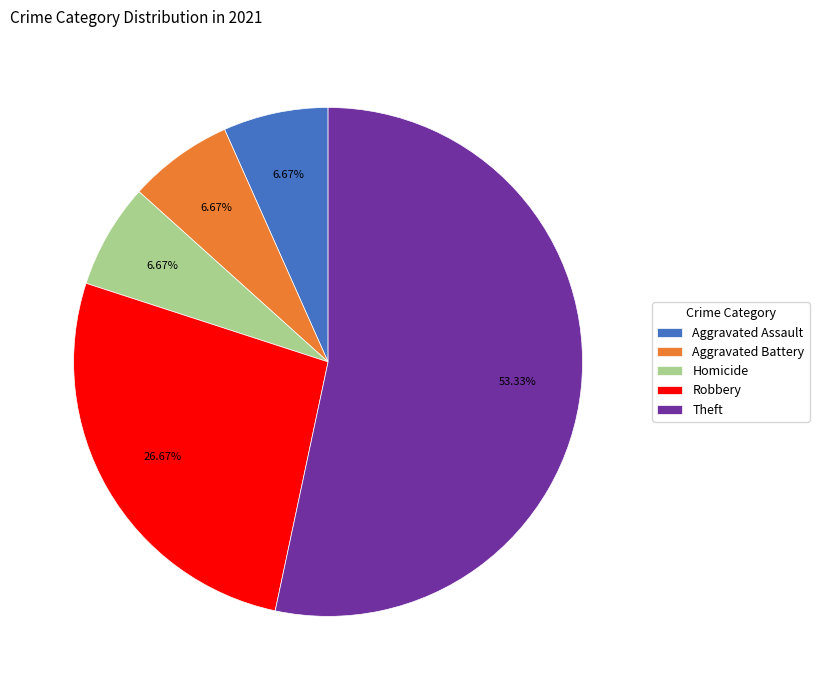

How many slices are in this pie chart?

5